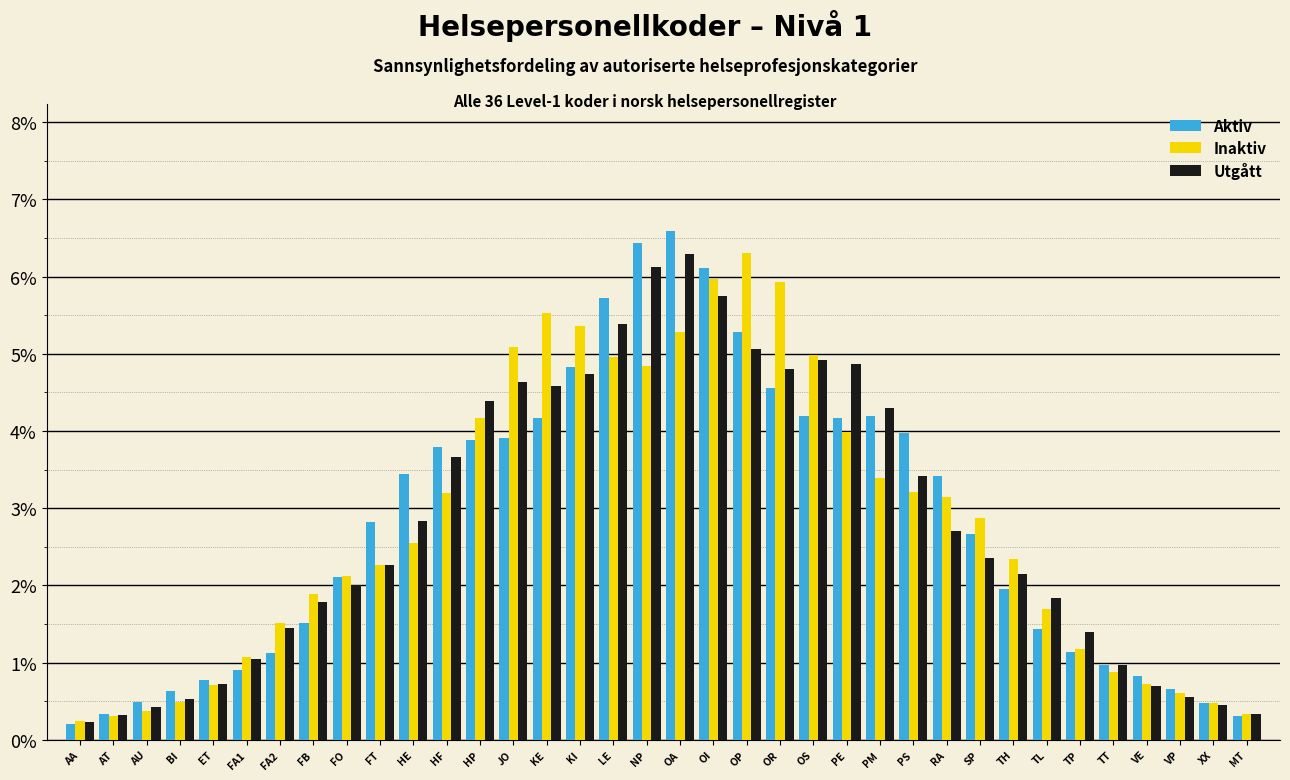

At which label does Inaktiv reach its peak?

OP